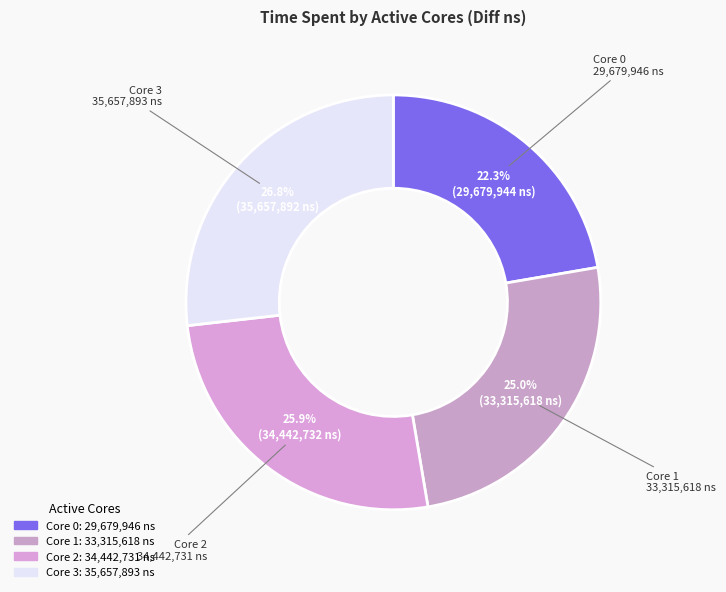

How many segments does this pie chart have?

4